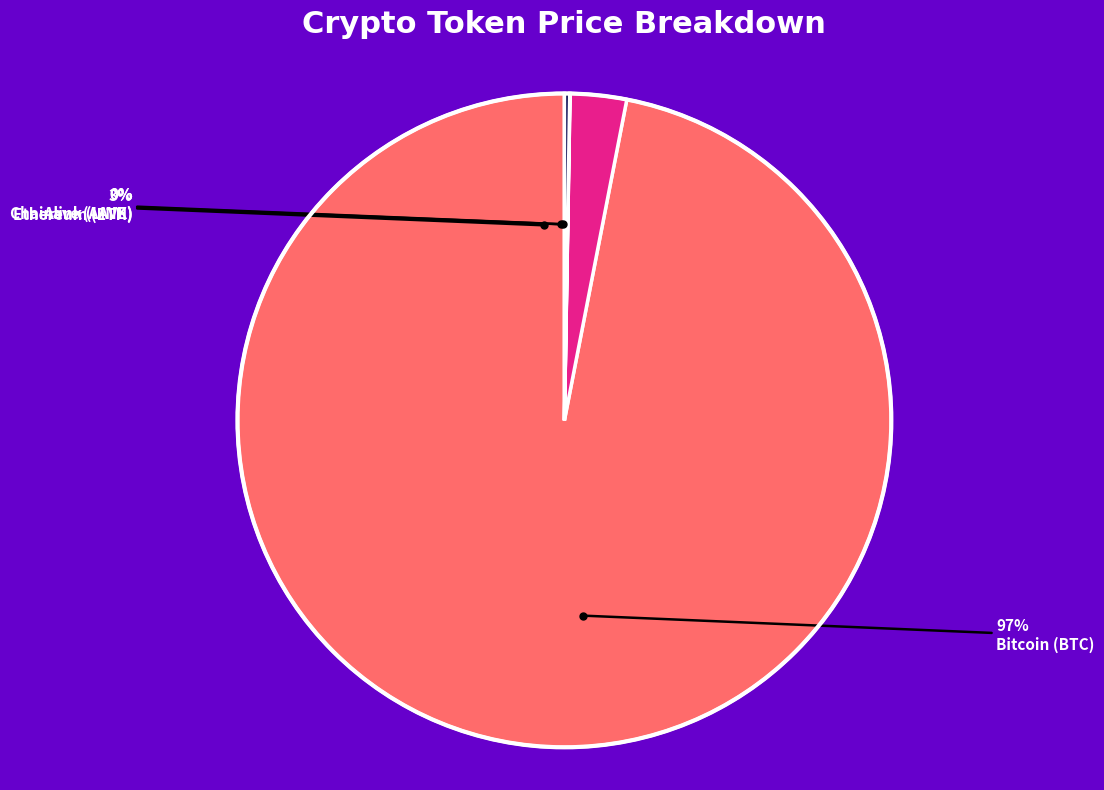

How many slices are in this pie chart?

4